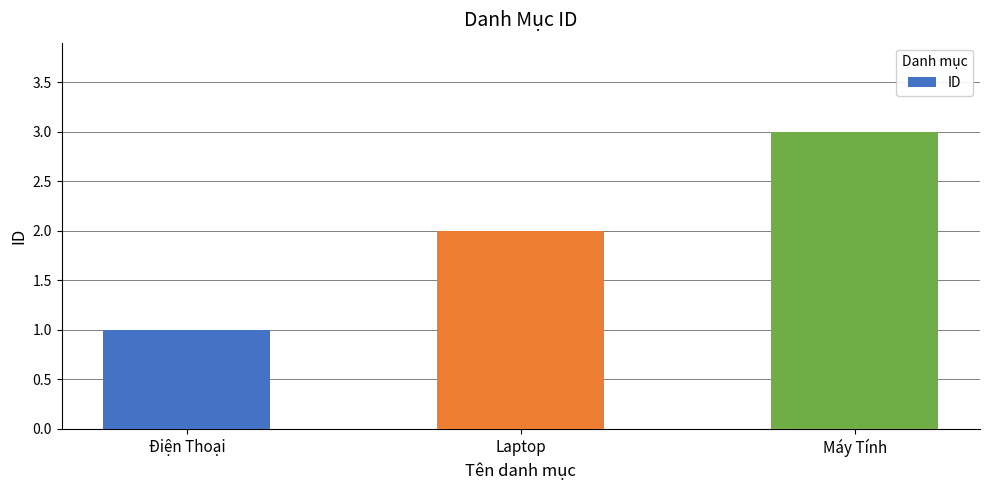

Does the chart contain stacked bars?

No